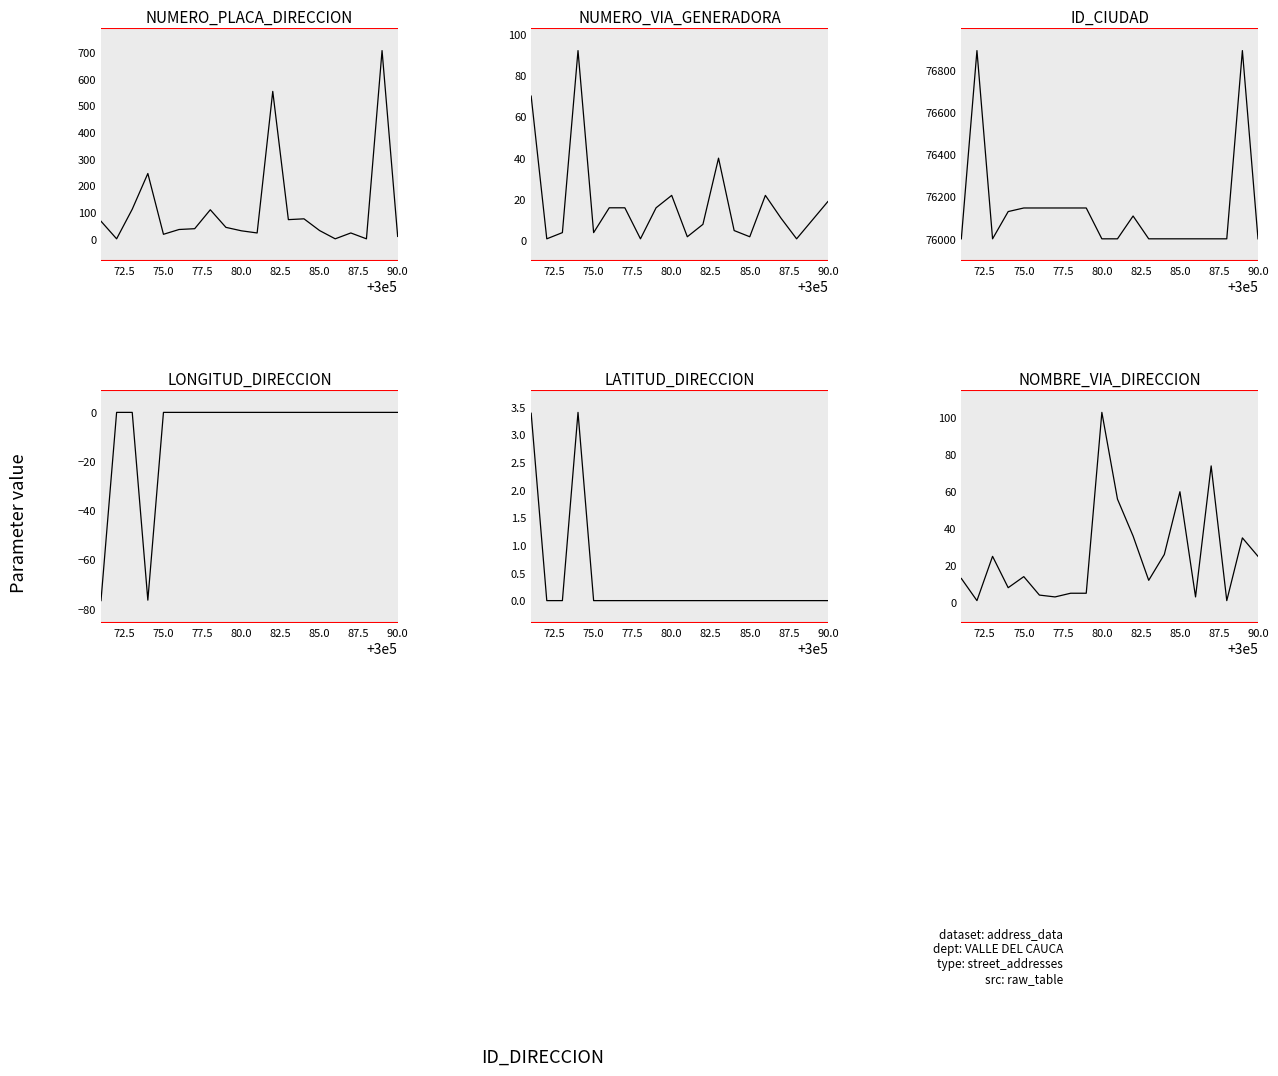

What is the sum of all NUMERO_VIA_GENERADORA values?

362.0